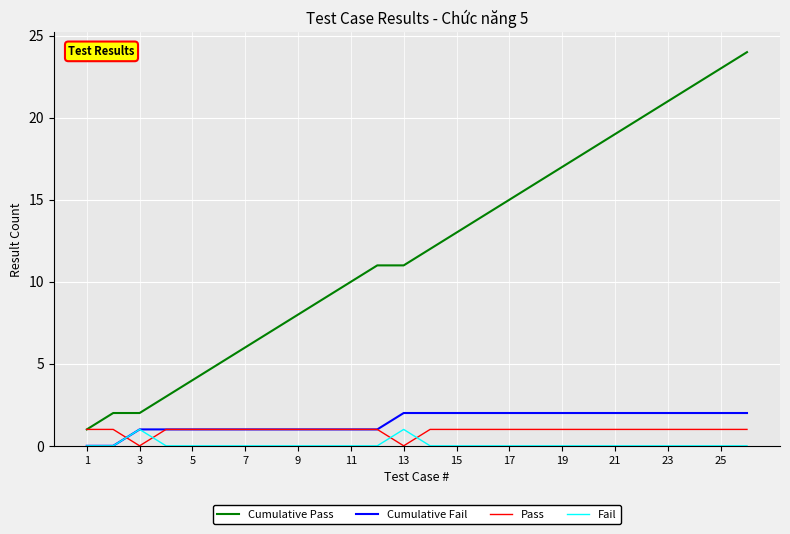

How many intersections are there between Pass and Fail?

4